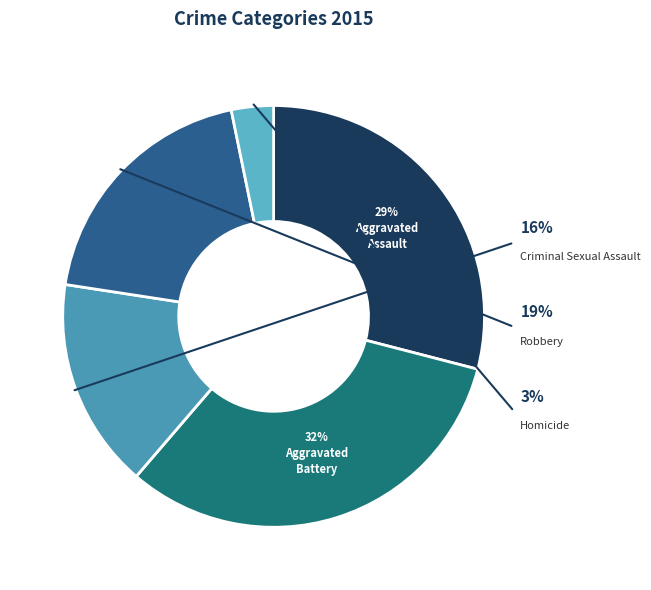

True or false: Aggravated Assault accounts for 20% of the total.

False